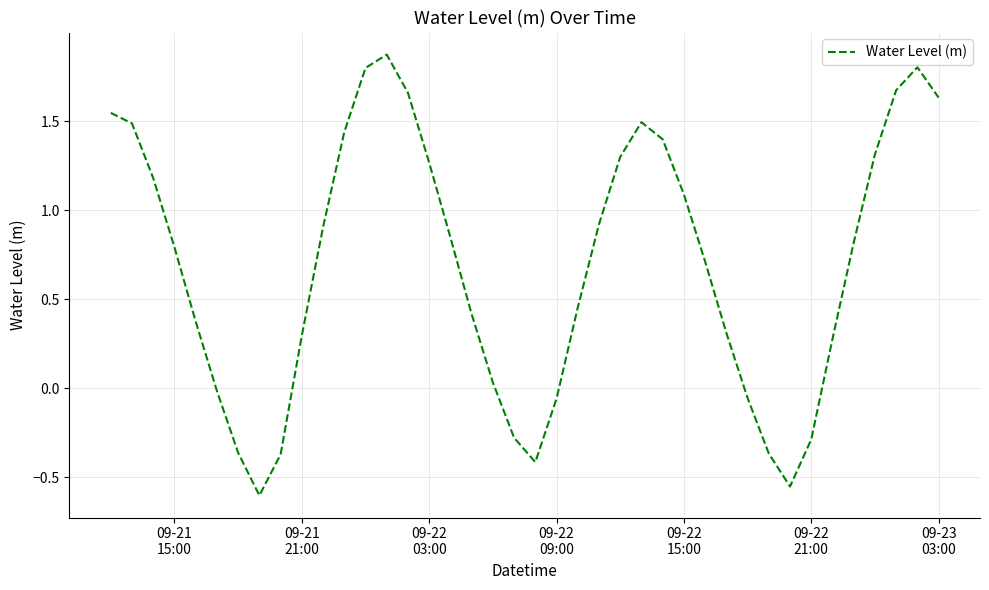

What is the average value?

0.7